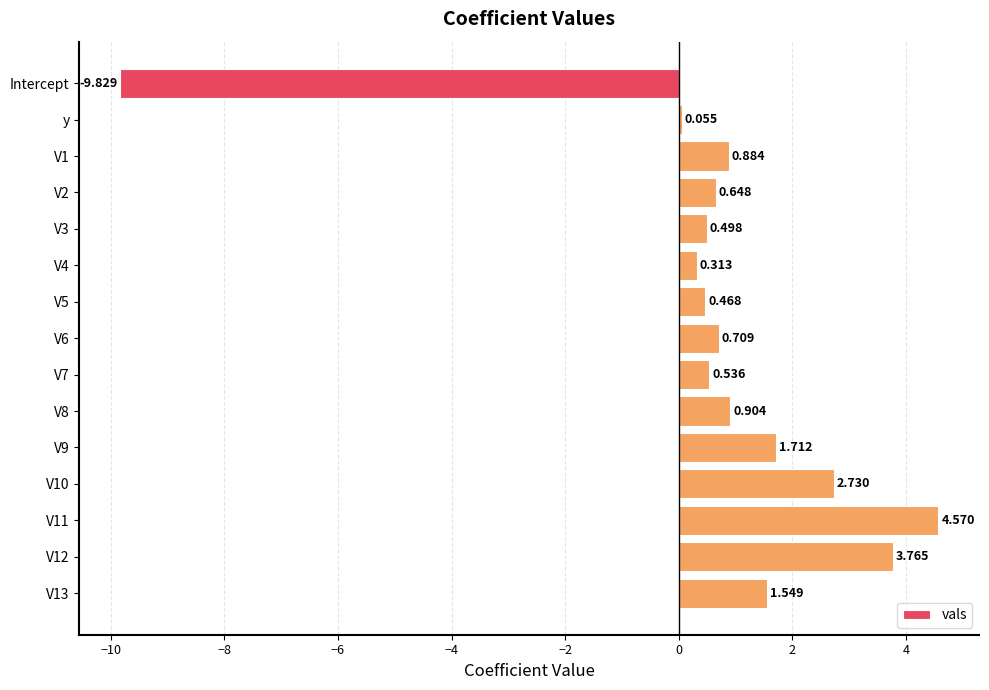

What is the difference between the second highest and minimum values?

13.6